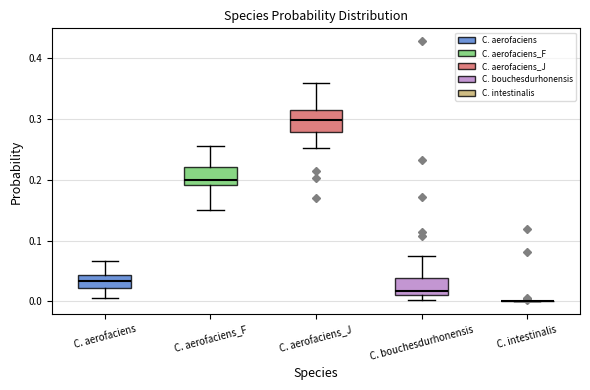

Reading left to right, read every box against the y-axis: the position of its median line, the range the box covers, and the ends of its whiskers. The values are not printed on the chart, so give them approximately, as read against the axis.

C. aerofaciens: median 0.03, box 0.02 to 0.04, whiskers 0.01 to 0.07
C. aerofaciens_F: median 0.20, box 0.19 to 0.22, whiskers 0.15 to 0.26
C. aerofaciens_J: median 0.30, box 0.28 to 0.31, whiskers 0.25 to 0.36
C. bouchesdurhonensis: median 0.02, box 0.01 to 0.04, whiskers 0.00 to 0.07
C. intestinalis: box collapsed to a line at 0.00, whiskers 0.00 to 0.00